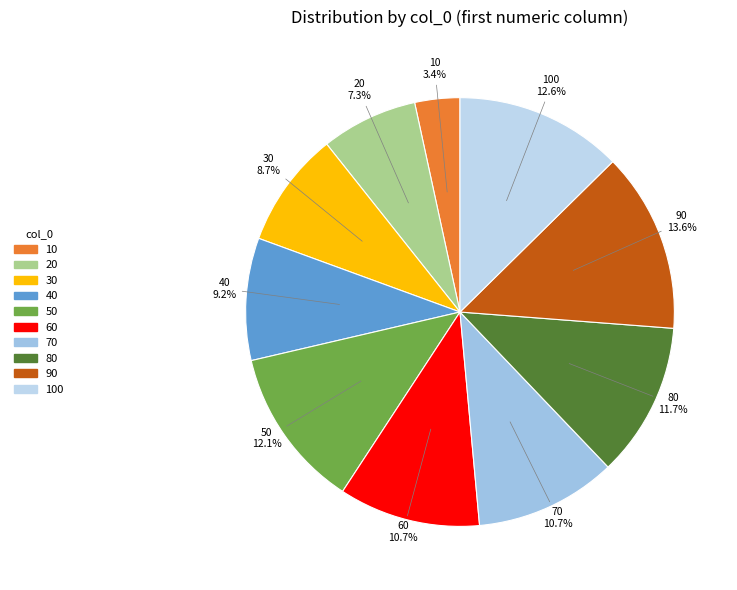

To the nearest percent, what is the average slice percentage?

10%